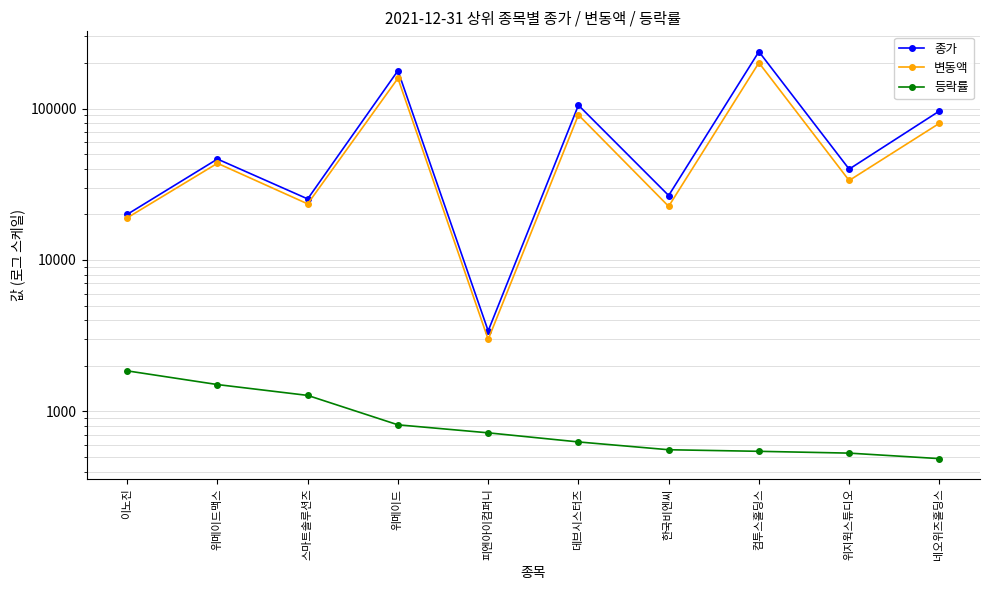

Does the chart have visible grid lines?

Yes